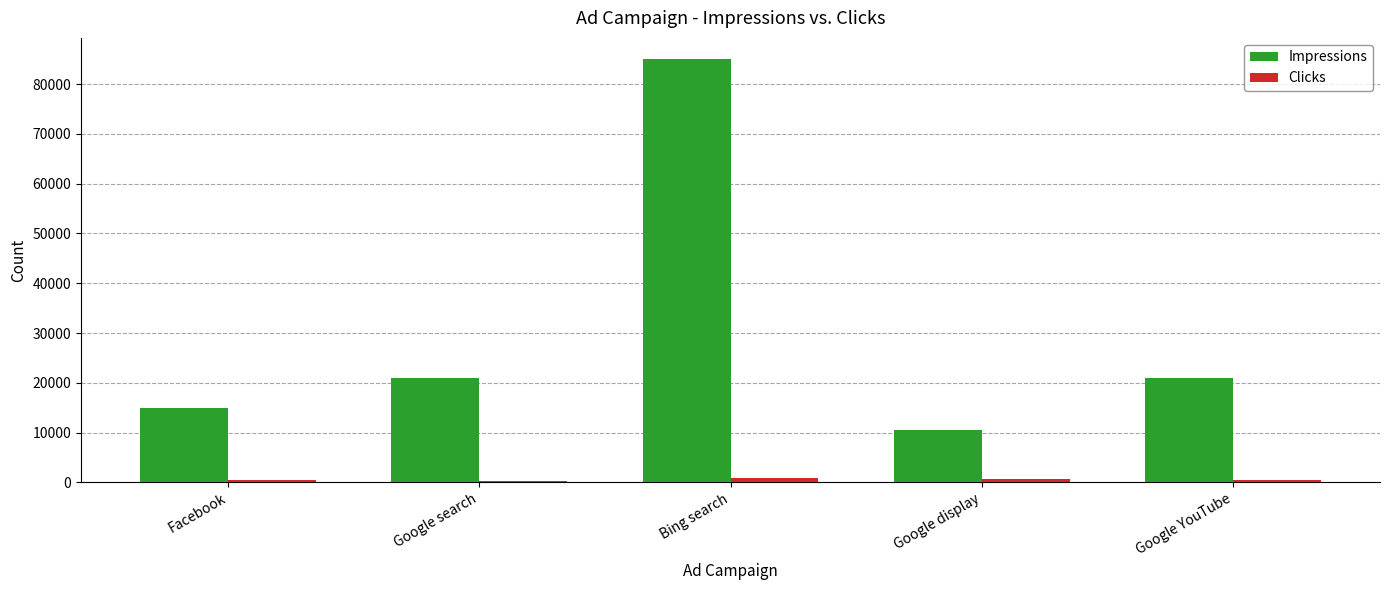

What is the lowest value of the Impressions series?

10453